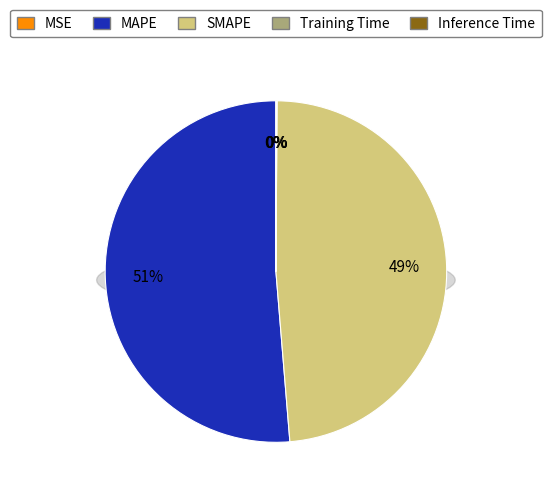

Do MSE and MAPE together represent more than half of the pie?

Yes